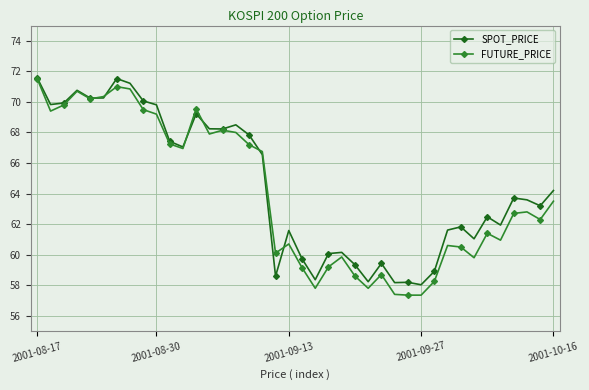

How many lines are shown in the chart?

2